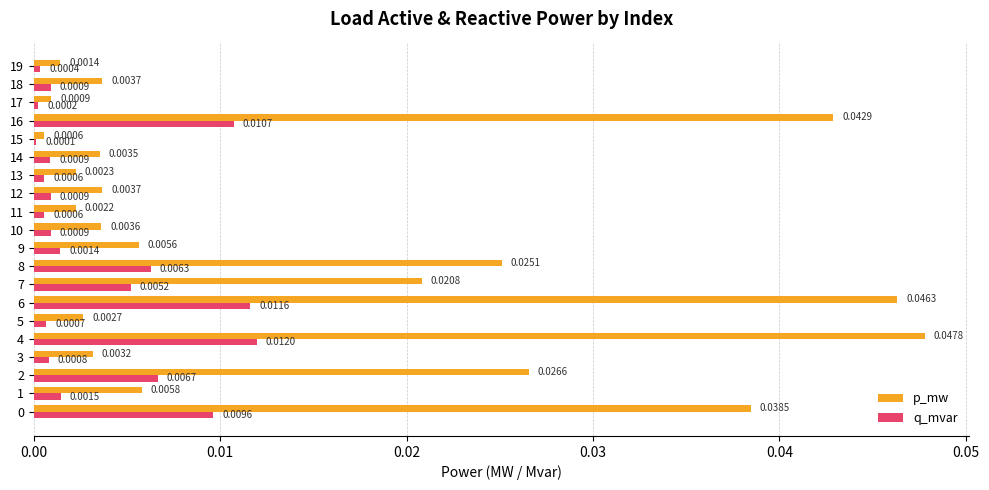

Which series changed the most between 11 and 16?

p_mw